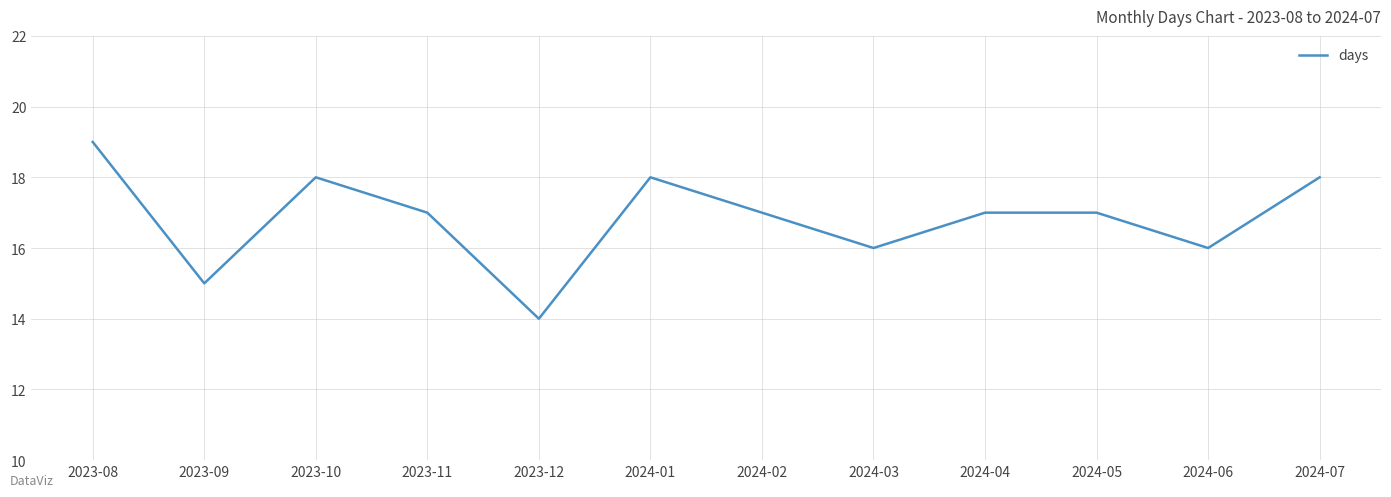

The chart shows a value of 18 at 2024-07. True or false?

True